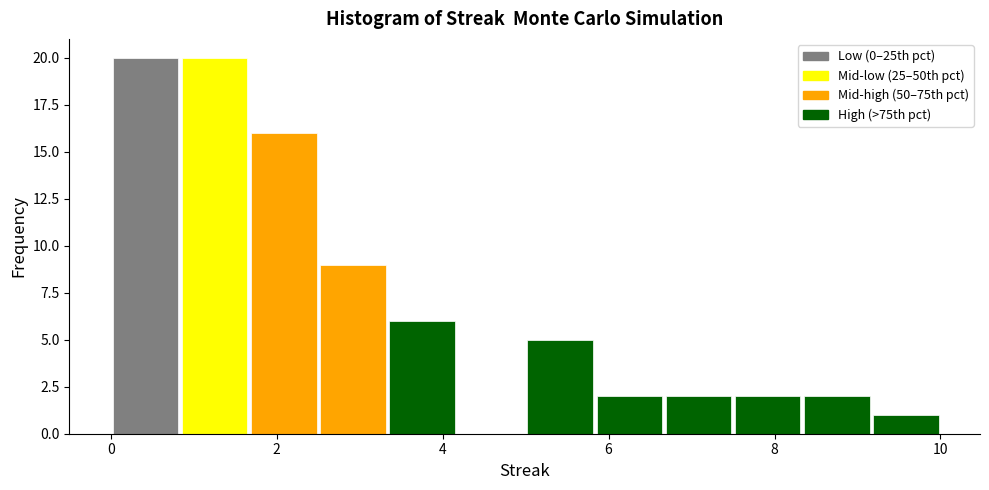

Reading left to right, list every bar in this chart as the range it spans on the x-axis followed by its height. Neither the bar edges nor the heights are printed on the chart, so give them approximately, as read against the axes.

0.0 to 0.8: 20
0.8 to 1.6: 20
1.6 to 2.6: 16
2.6 to 3.4: 9
3.4 to 4.2: 6
4.2 to 5.0: 0
5.0 to 5.8: 5
5.8 to 6.6: 2
6.6 to 7.6: 2
7.6 to 8.4: 2
8.4 to 9.2: 2
9.2 to 10.0: 1